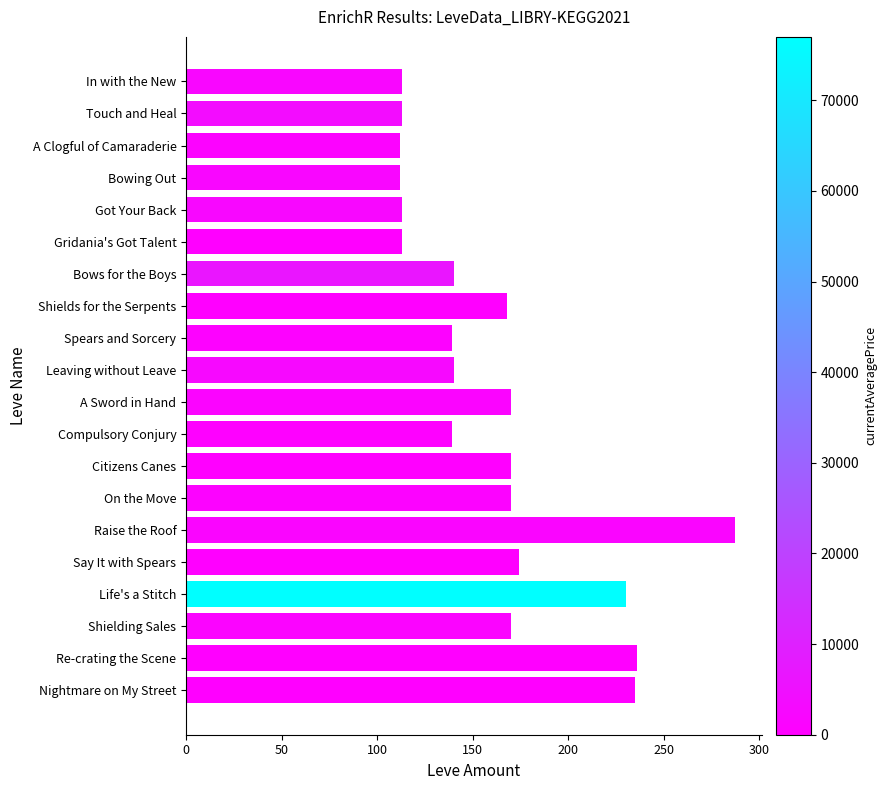

How many data points does each series have?

20